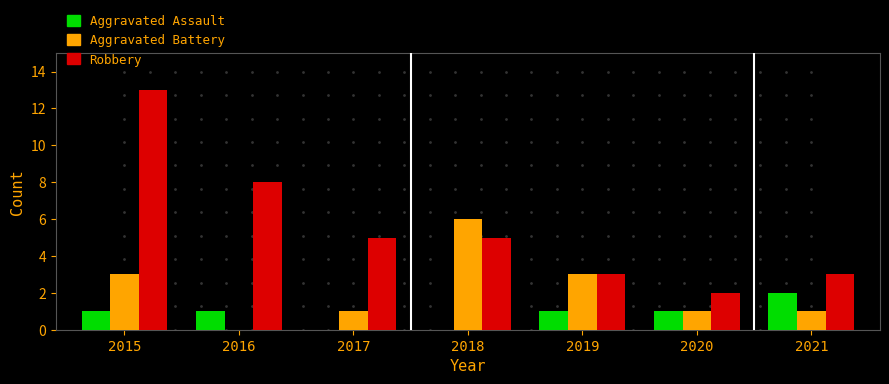

The value of Aggravated Assault at 2016 is 1. True or false?

True